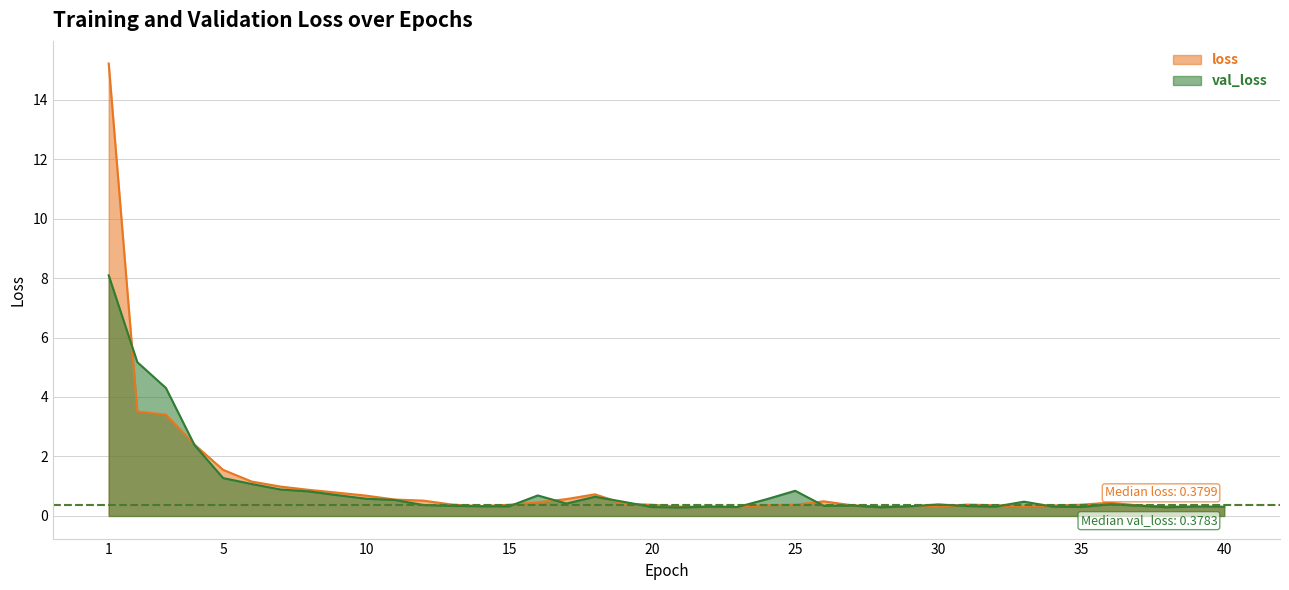

Is the value of val_loss at 32 greater than the value of loss at 15?

No